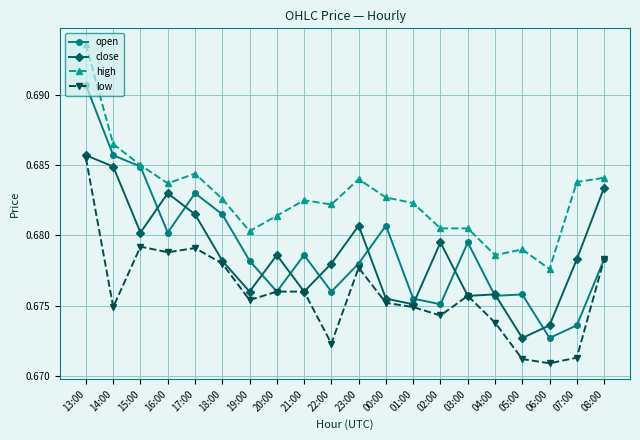

Where is open nearest to the value 0?

06:00